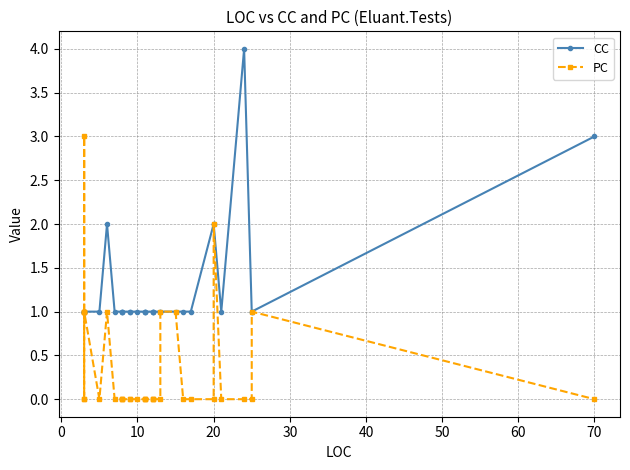

Which series has the widest spread of values?

CC